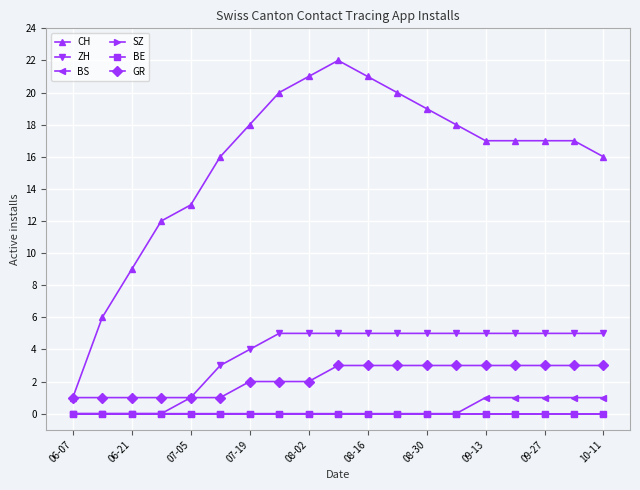

How many lines are shown in the chart?

6